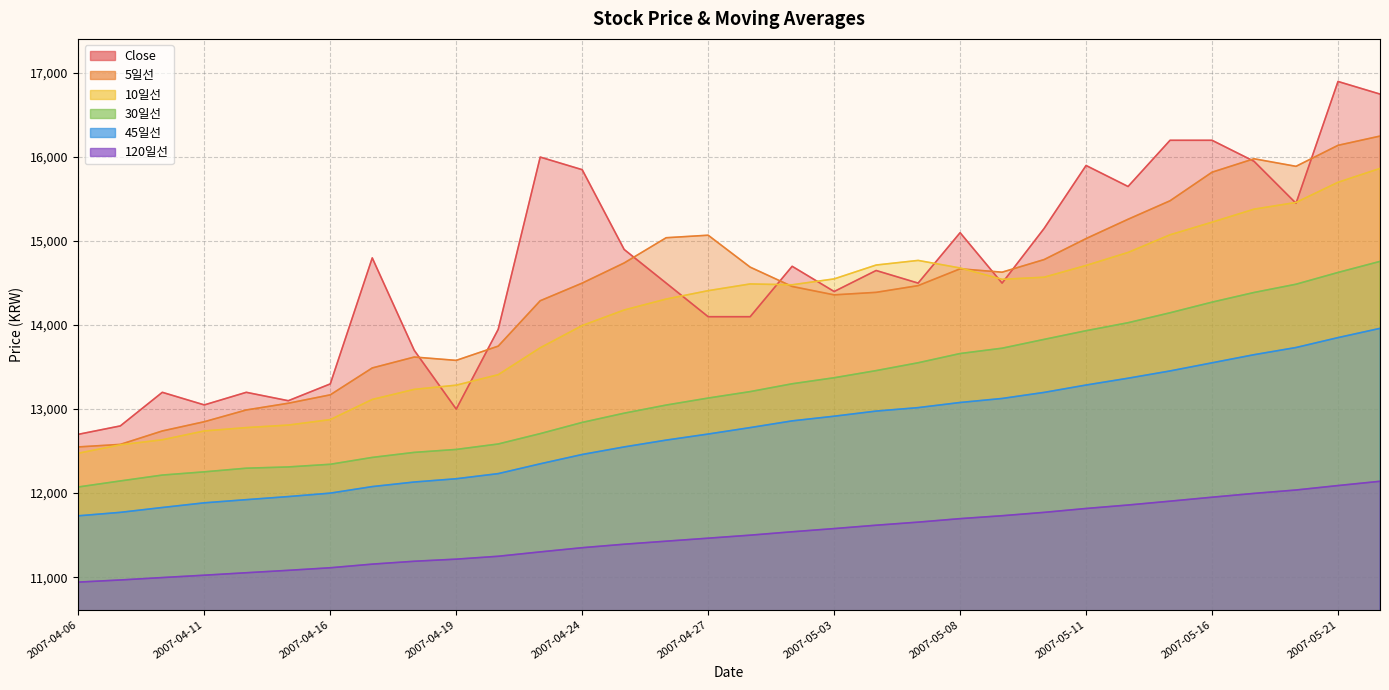

Which series has the widest spread of values?

Close